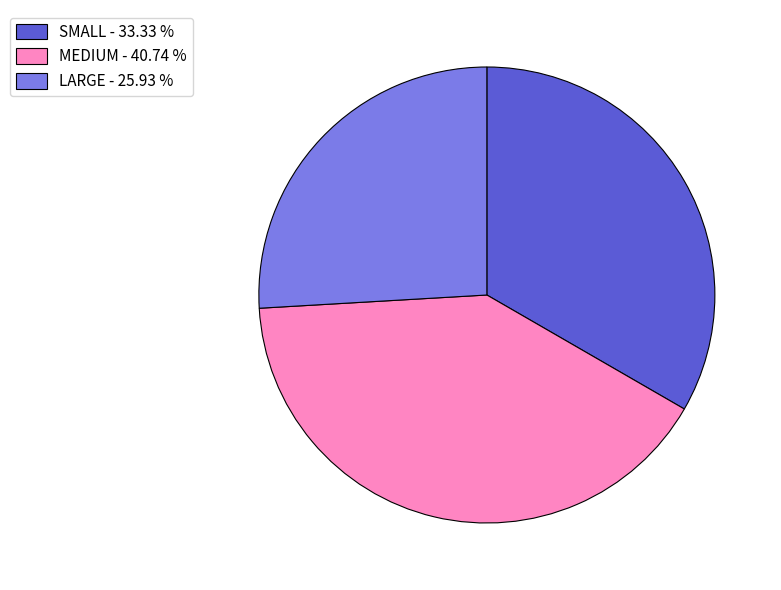

Do MEDIUM and LARGE together represent more than half of the pie?

Yes